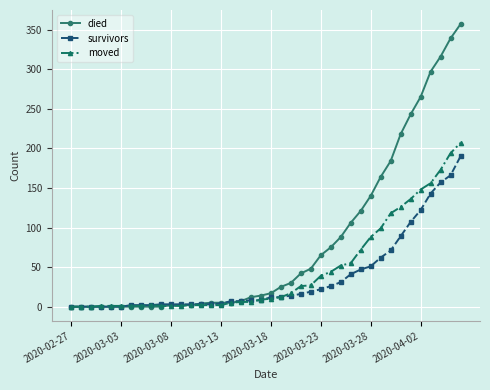

How many lines are shown in the chart?

3